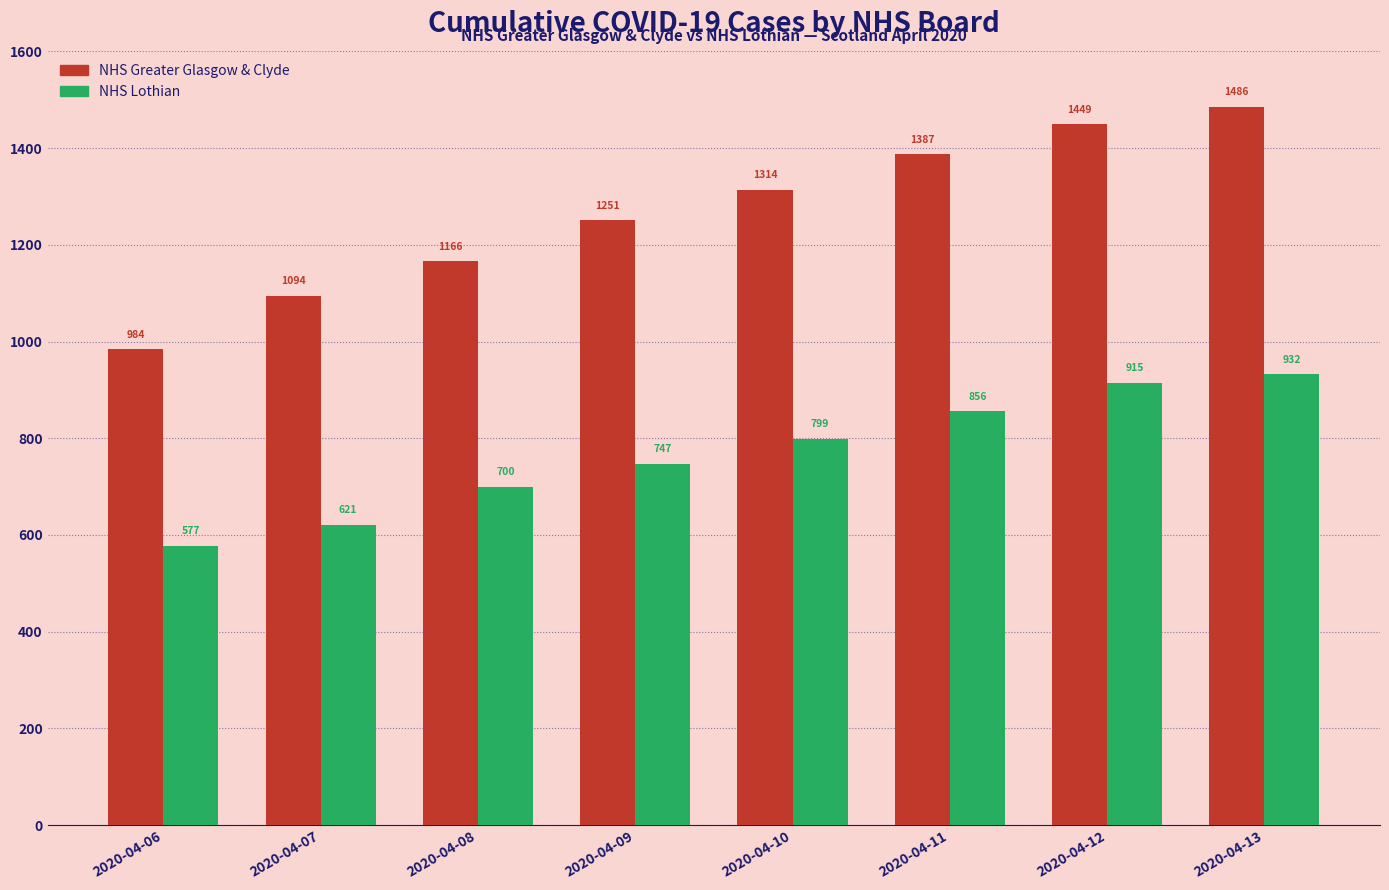

What is the total value across all series at 2020-04-07?

1715